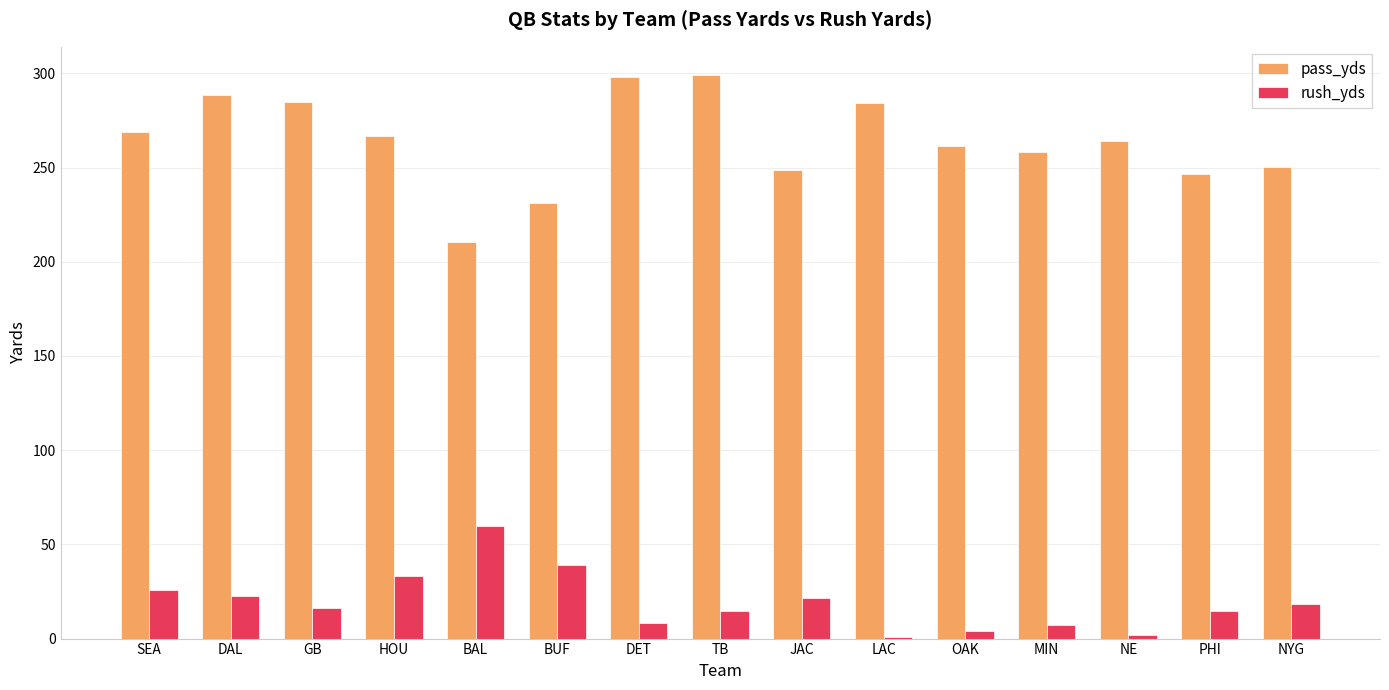

Is it true that pass_yds equals 284.7 at GB?

True